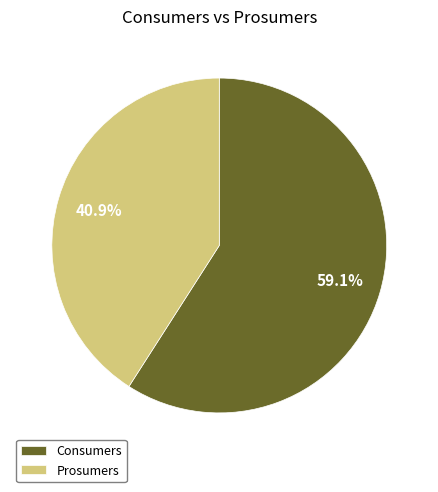

Is there a majority slice in this chart?

Yes